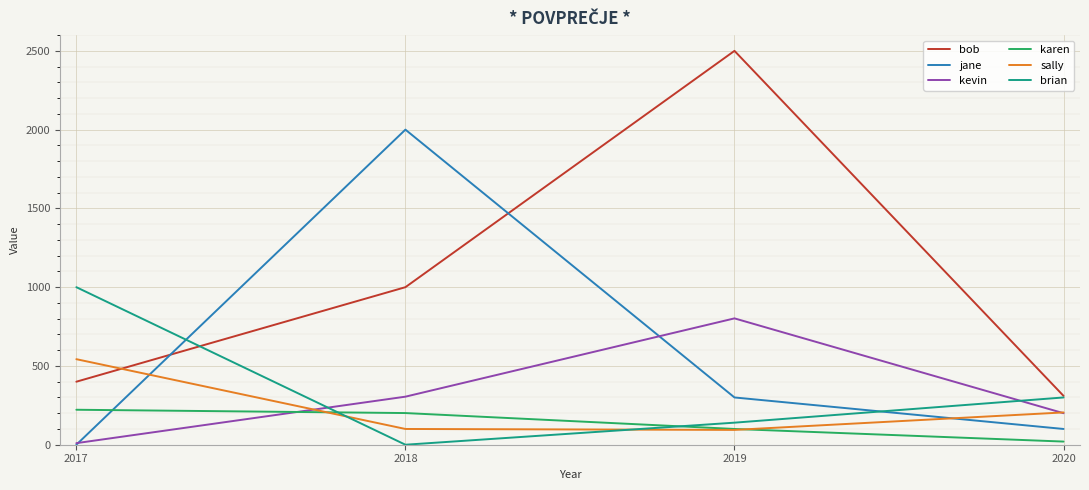

What is the difference between the maximum and second lowest values in the jane series?

1900